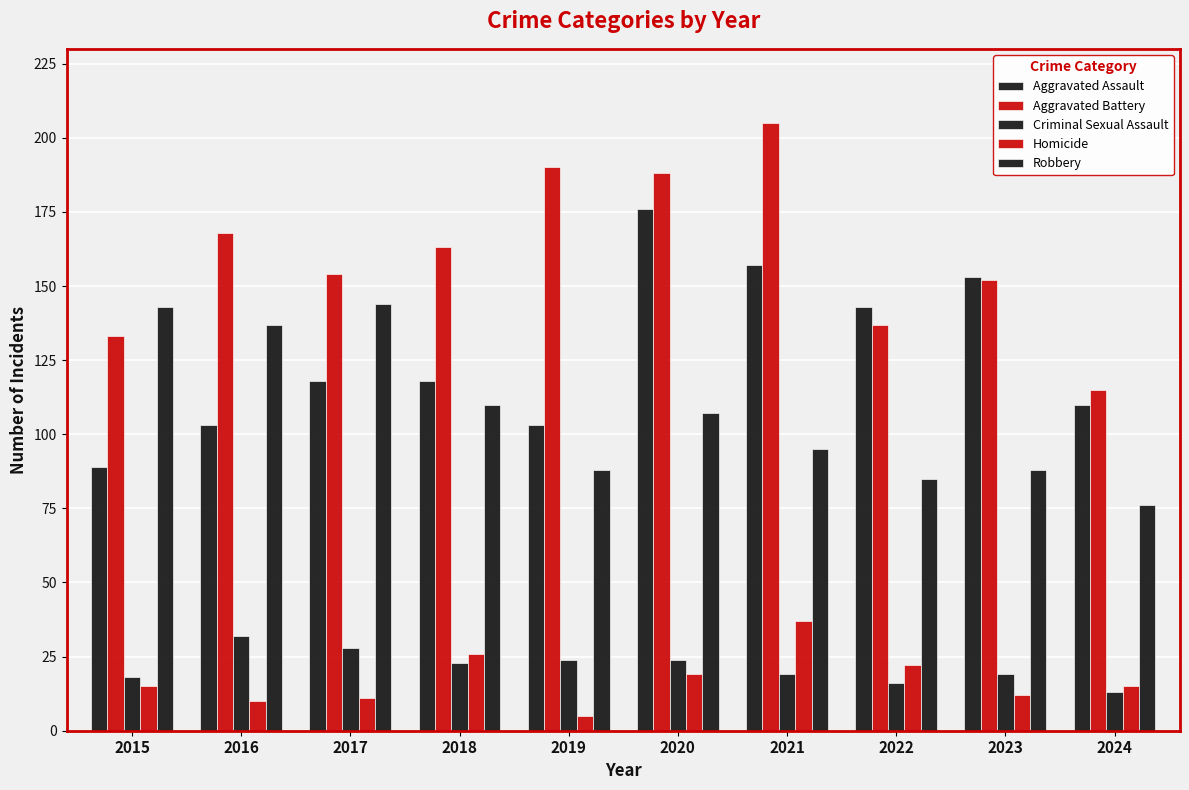

Rank the series by their maximum value, from lowest to highest.

Criminal Sexual Assault, Homicide, Robbery, Aggravated Assault, Aggravated Battery